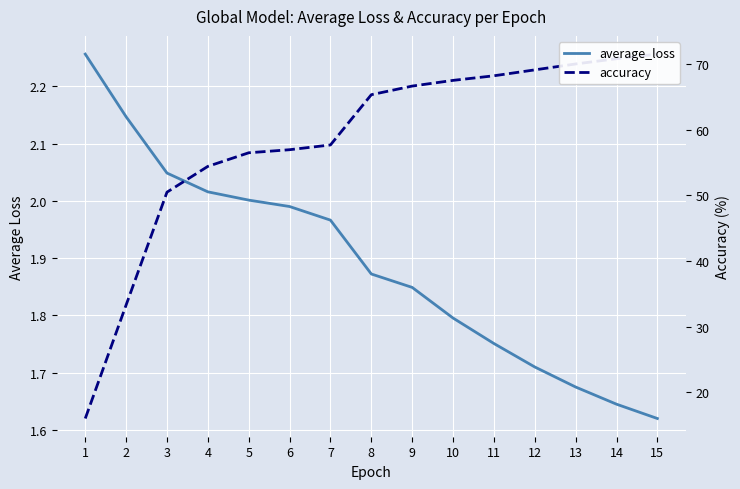

How many lines are shown in the chart?

2